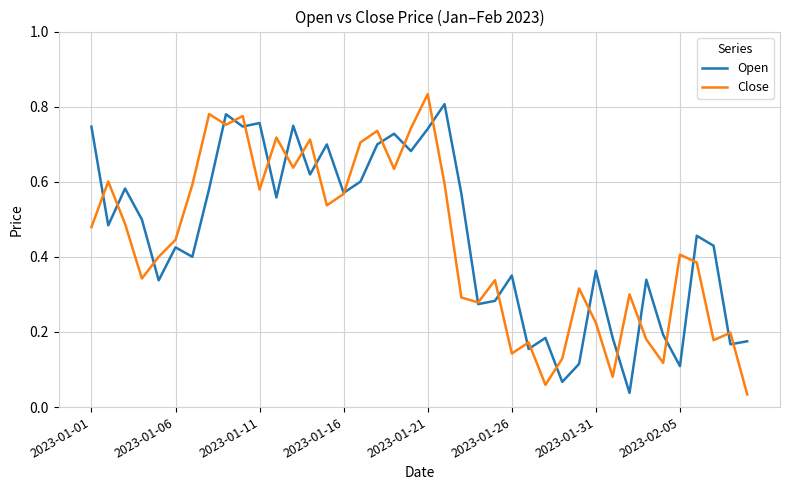

The value of Open at 2023-02-05 is 0.2. True or false?

False